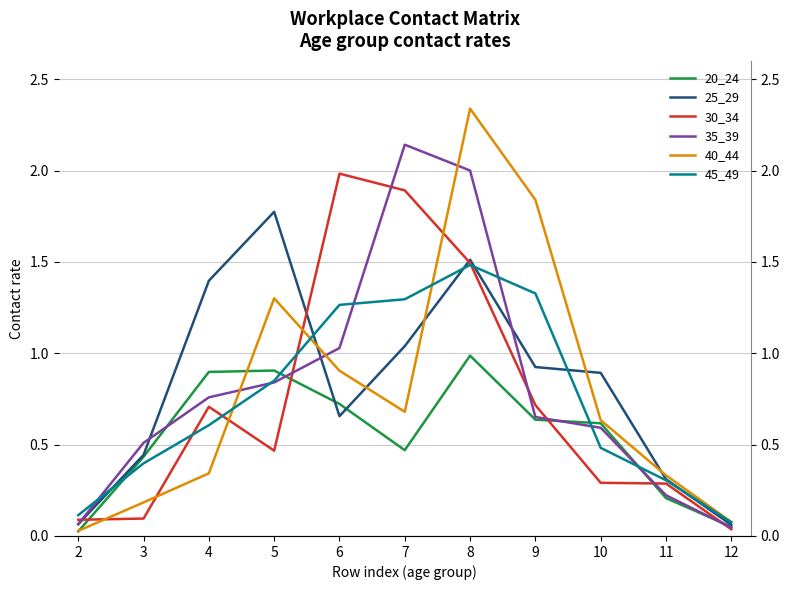

Between 3 and 7, which series saw the biggest shift?

30_34